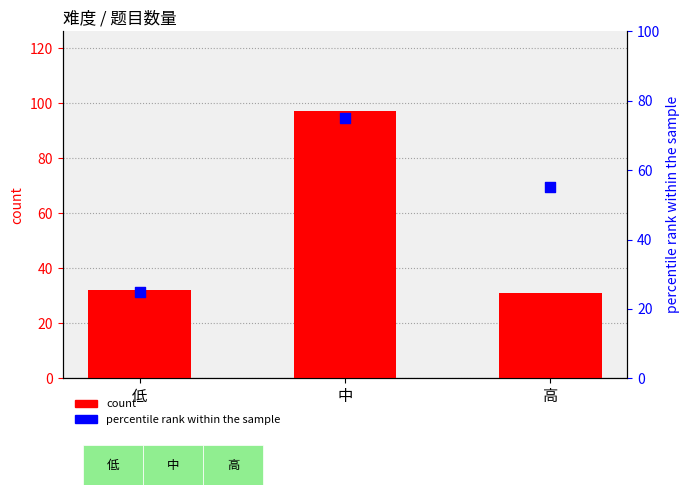

Which series reaches the maximum Y coordinate?

count